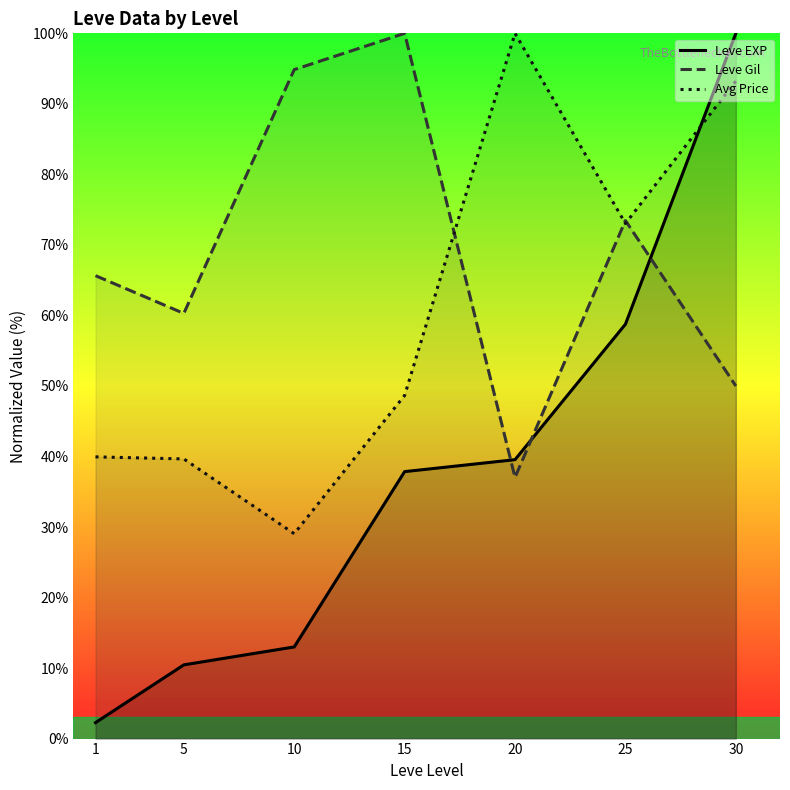

Where does the Leve Gil series first go above 65?

1